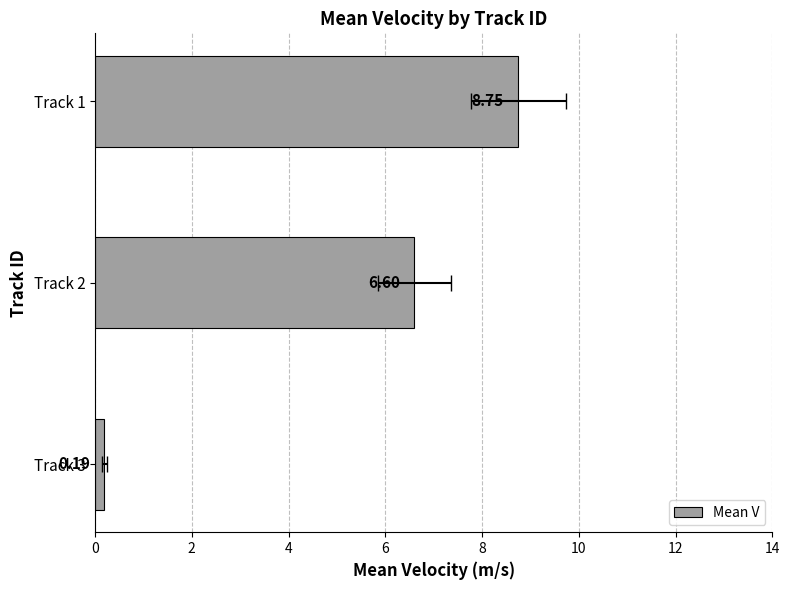

What is the average value?

5.2